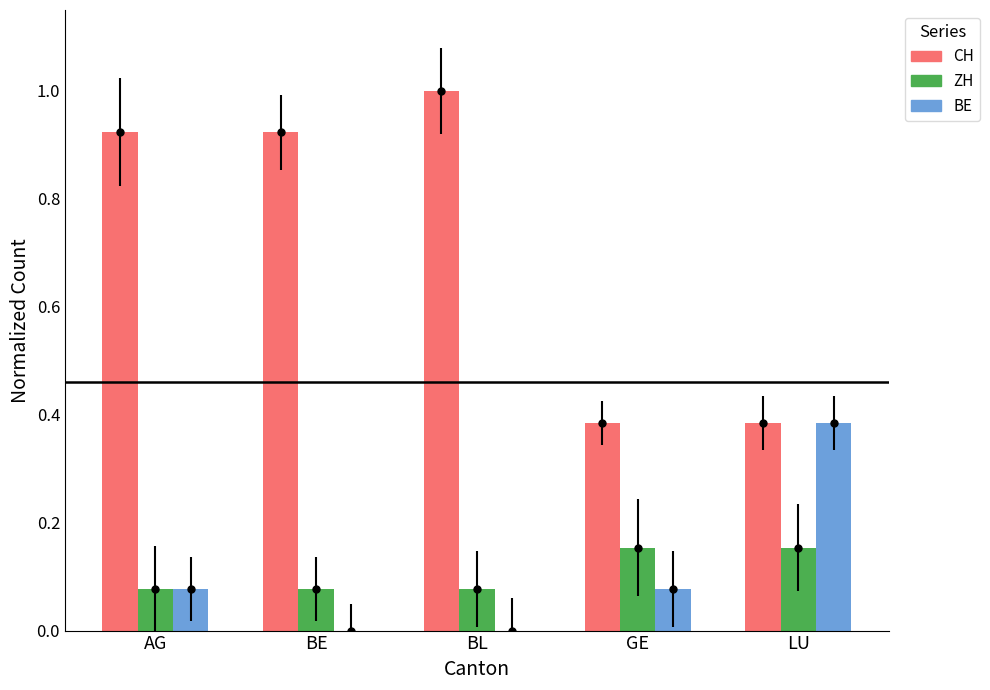

What is the difference between the BE values at BL and AG?

0.1